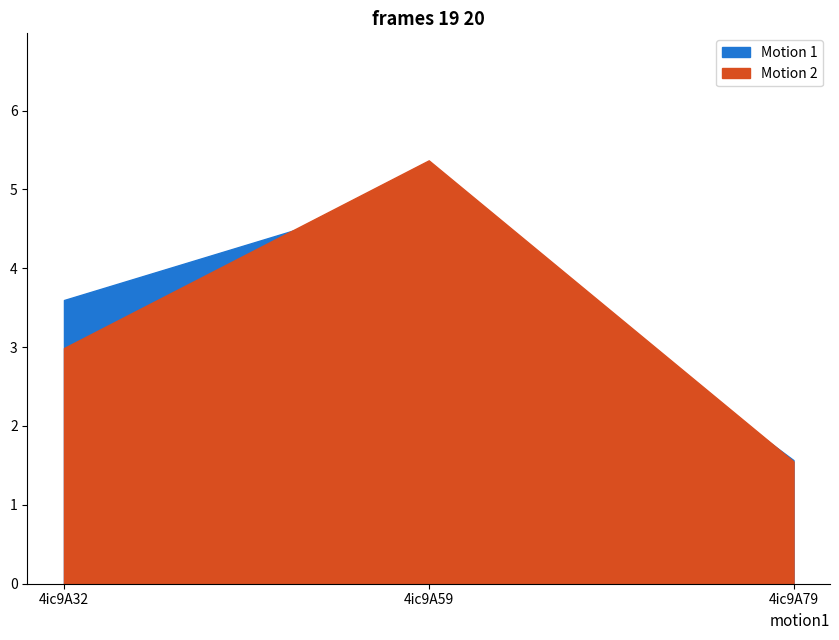

What is the minimum value for Motion 2?

1.5